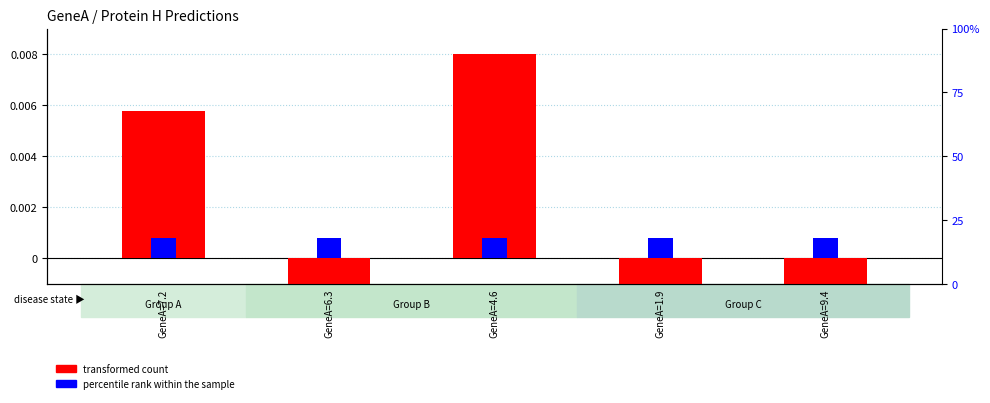

Rank the categories by transformed count value from highest to lowest.

GeneA=4.6, GeneA=7.2, GeneA=6.3, GeneA=9.4, GeneA=1.9